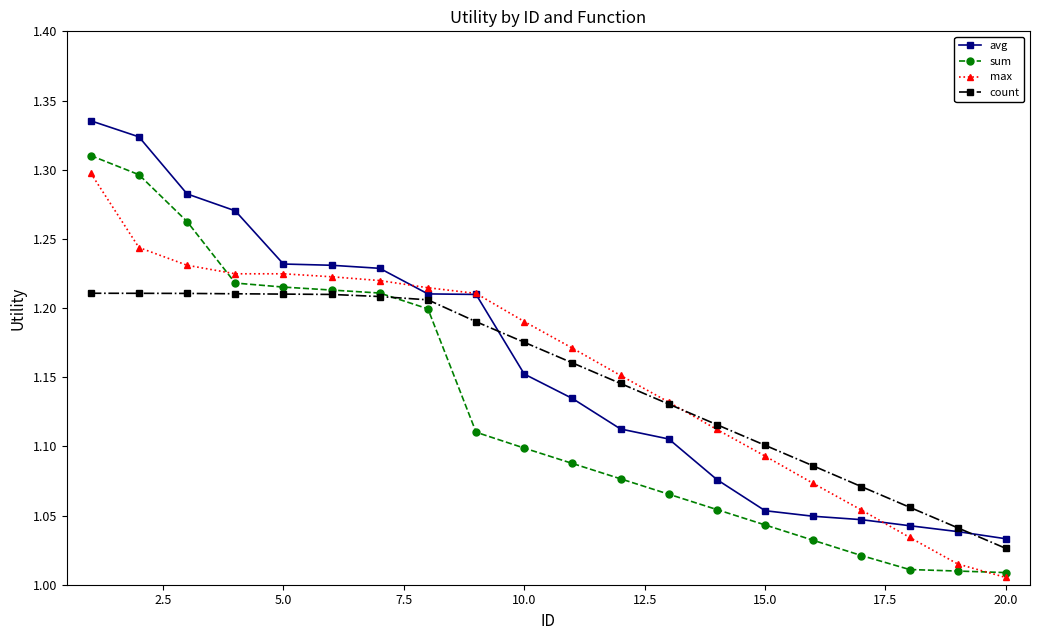

True or false: avg and sum intersect in this chart.

False